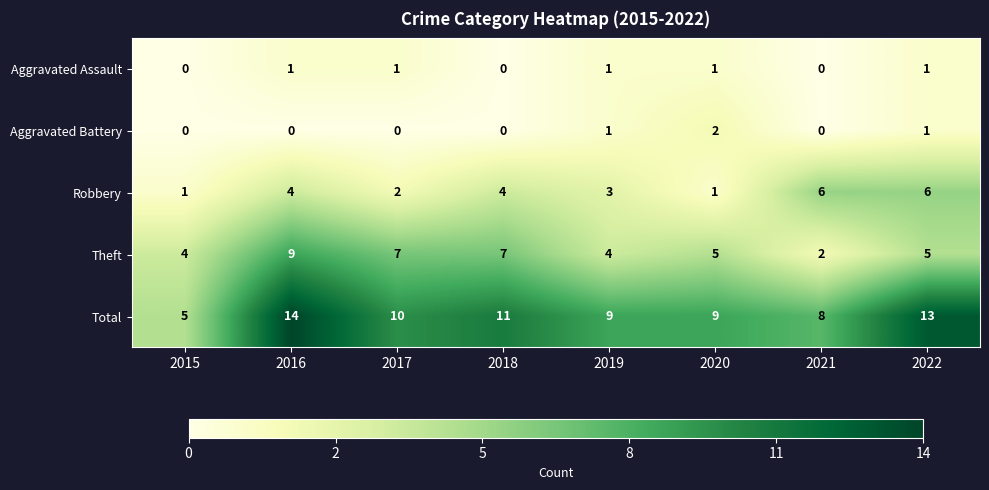

What is the sum of the Theft values at 2016 and 2019?

13